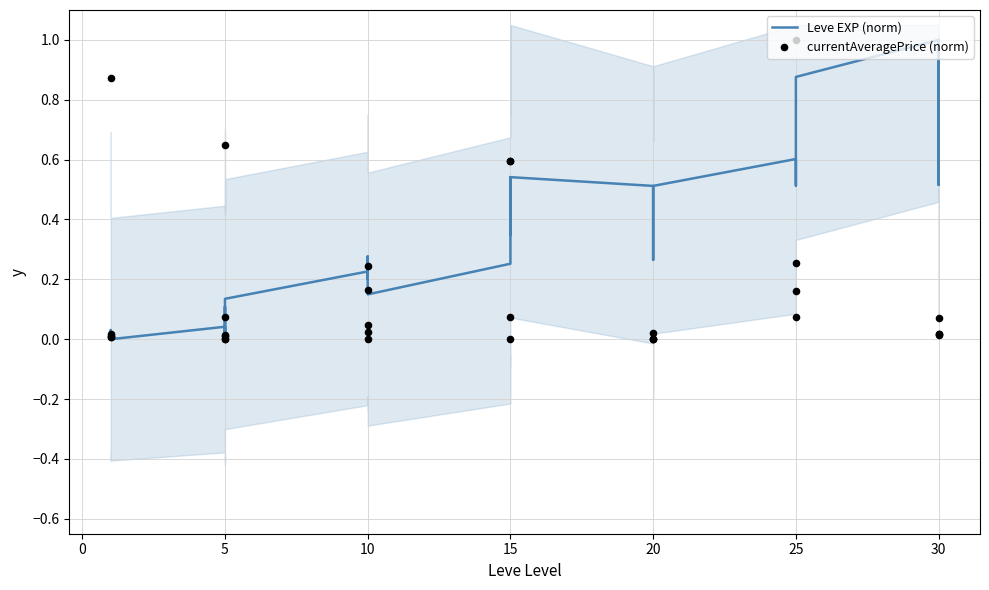

At which category is the sum across all series the highest?

25